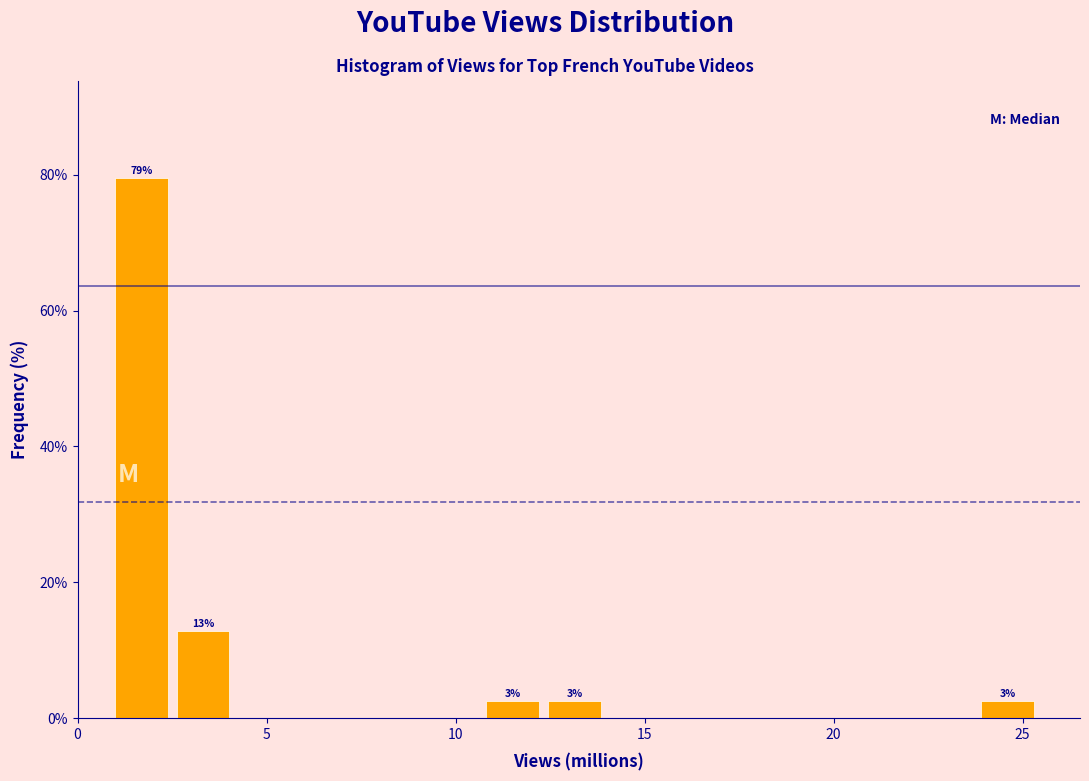

Around what value on the x-axis is the tallest bar? Give the approximate position of its centre, as read against the axis.

1.5